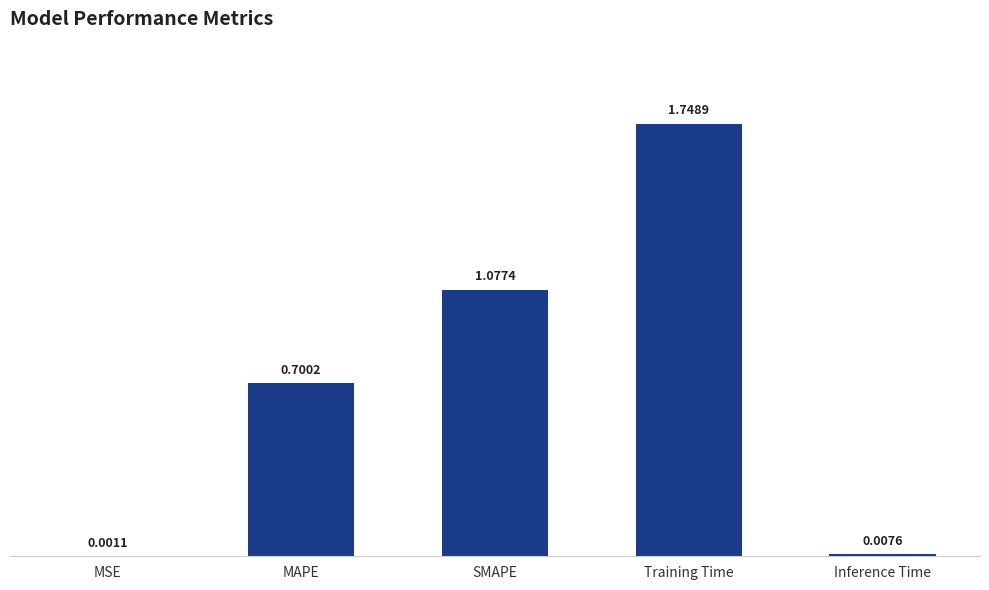

The value at MAPE is 1.2. True or false?

False